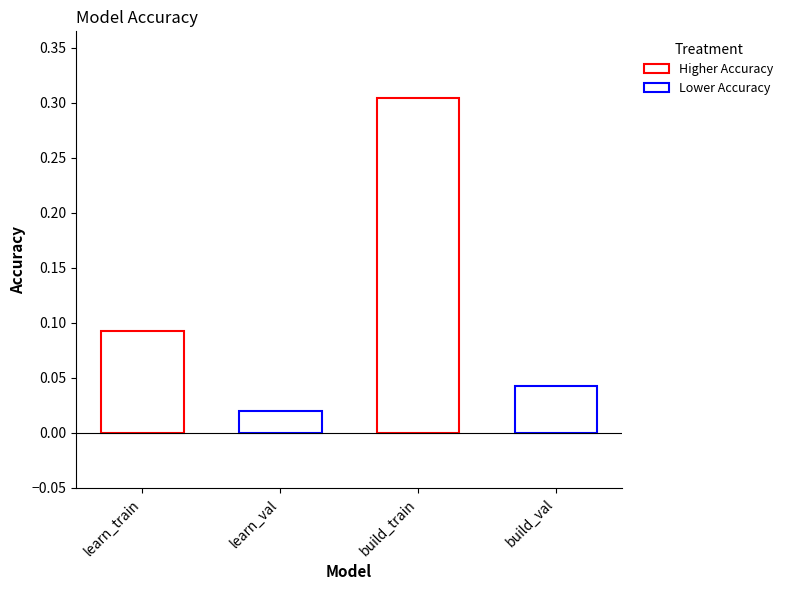

What is the label of the 2nd bar from the right?

build_train